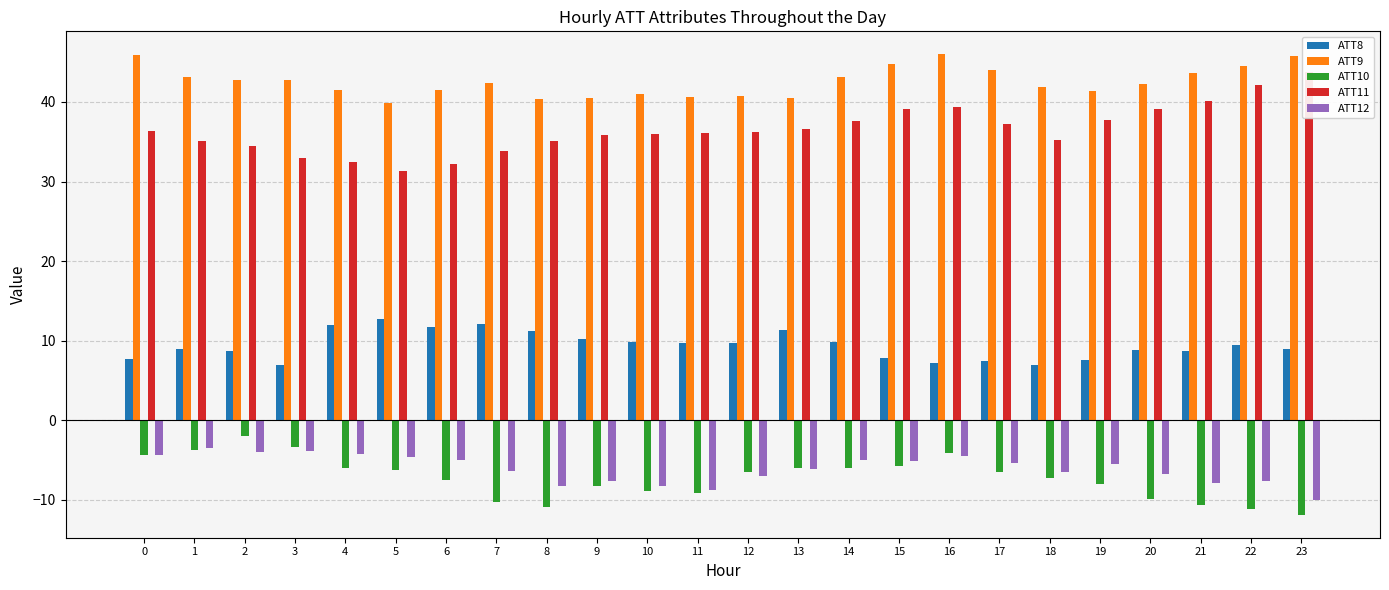

Read the ATT12 value at 9.

-7.6